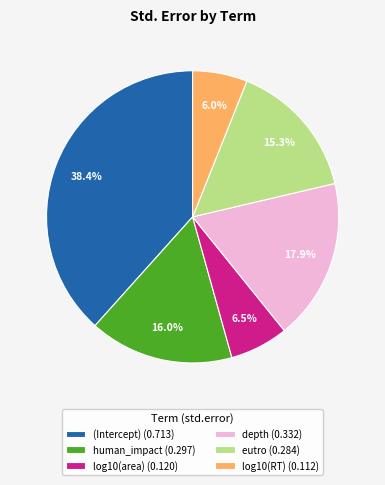

What portion of the pie excludes log10(RT) (0.112)?

94.0%